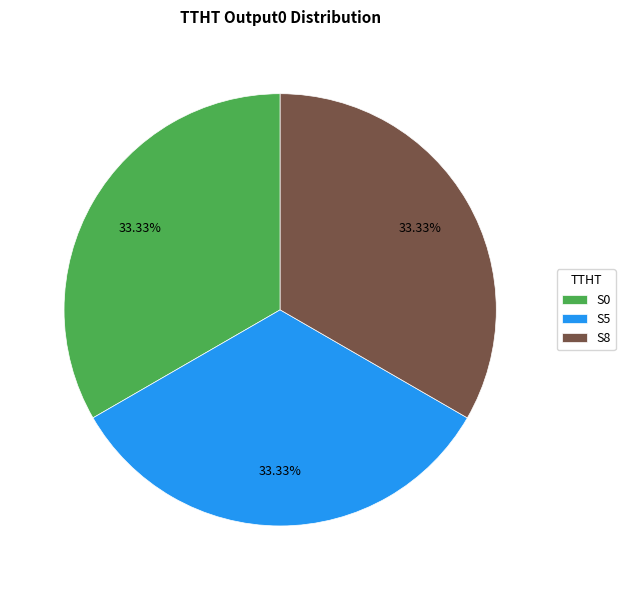

Is S0 the majority of the pie?

No